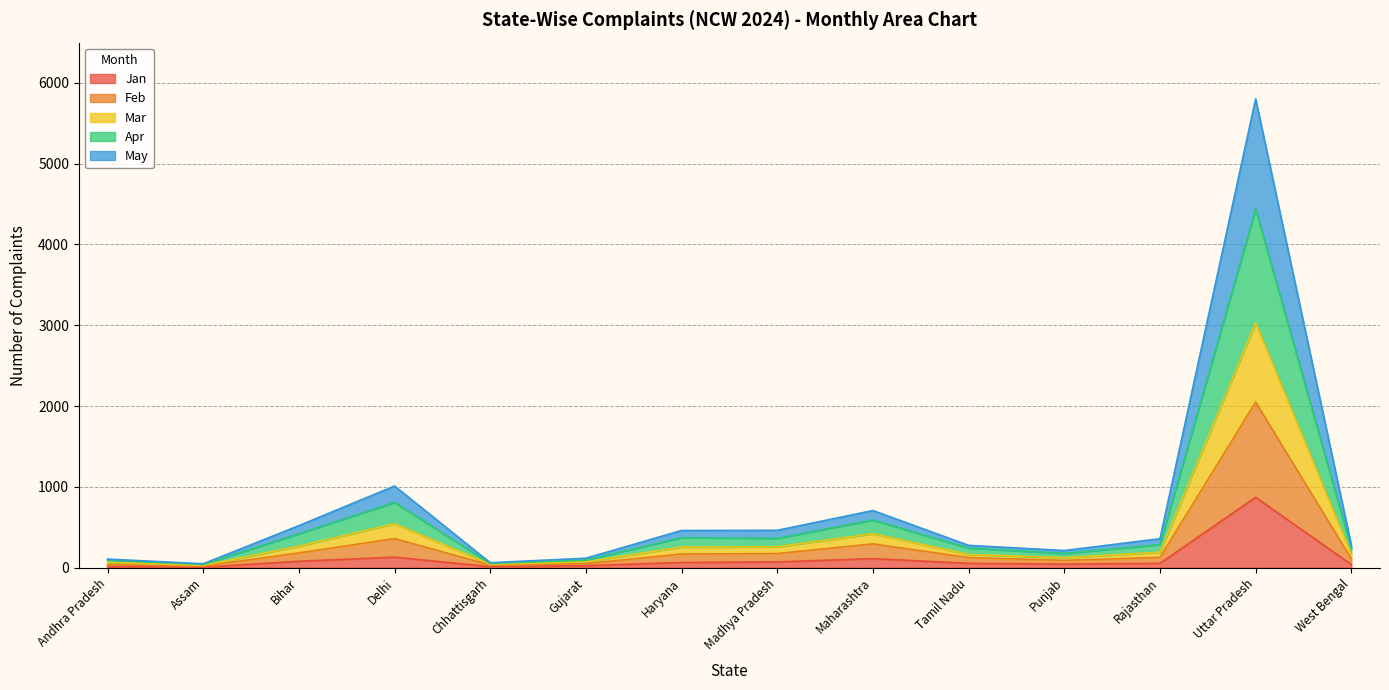

Does the chart display data point markers on the line(s)?

No